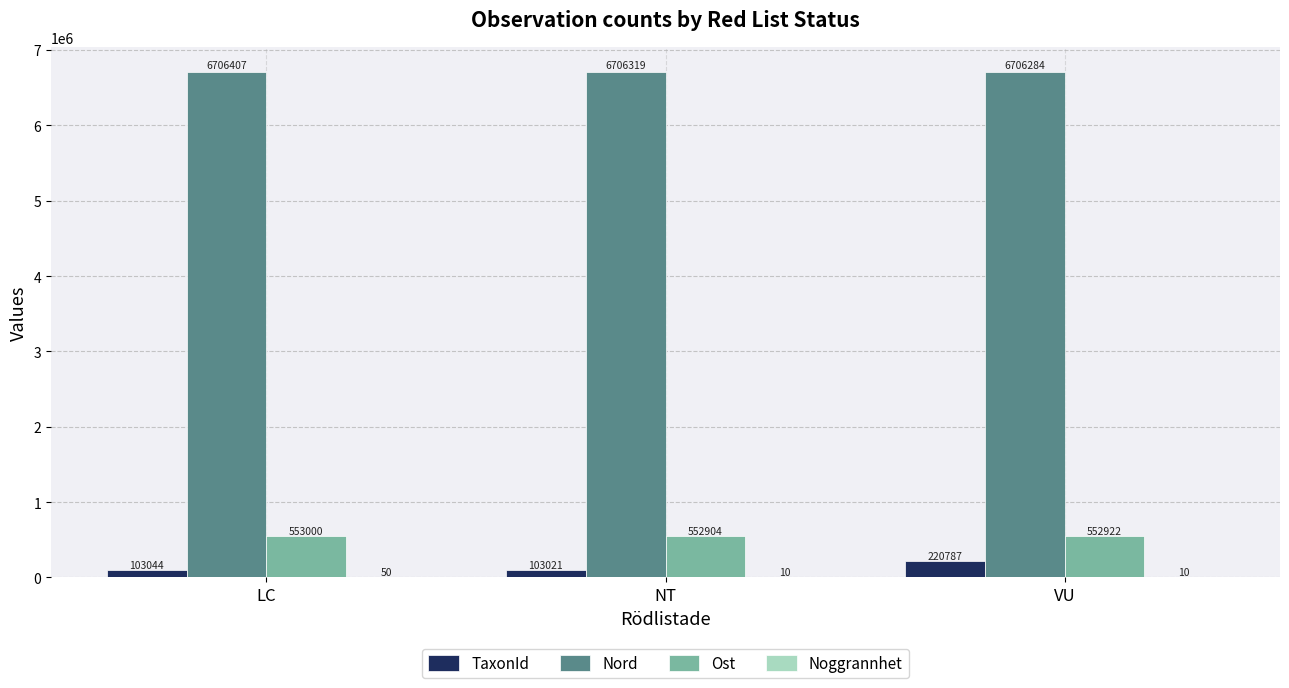

Where is Ost nearest to the value 552952?

VU